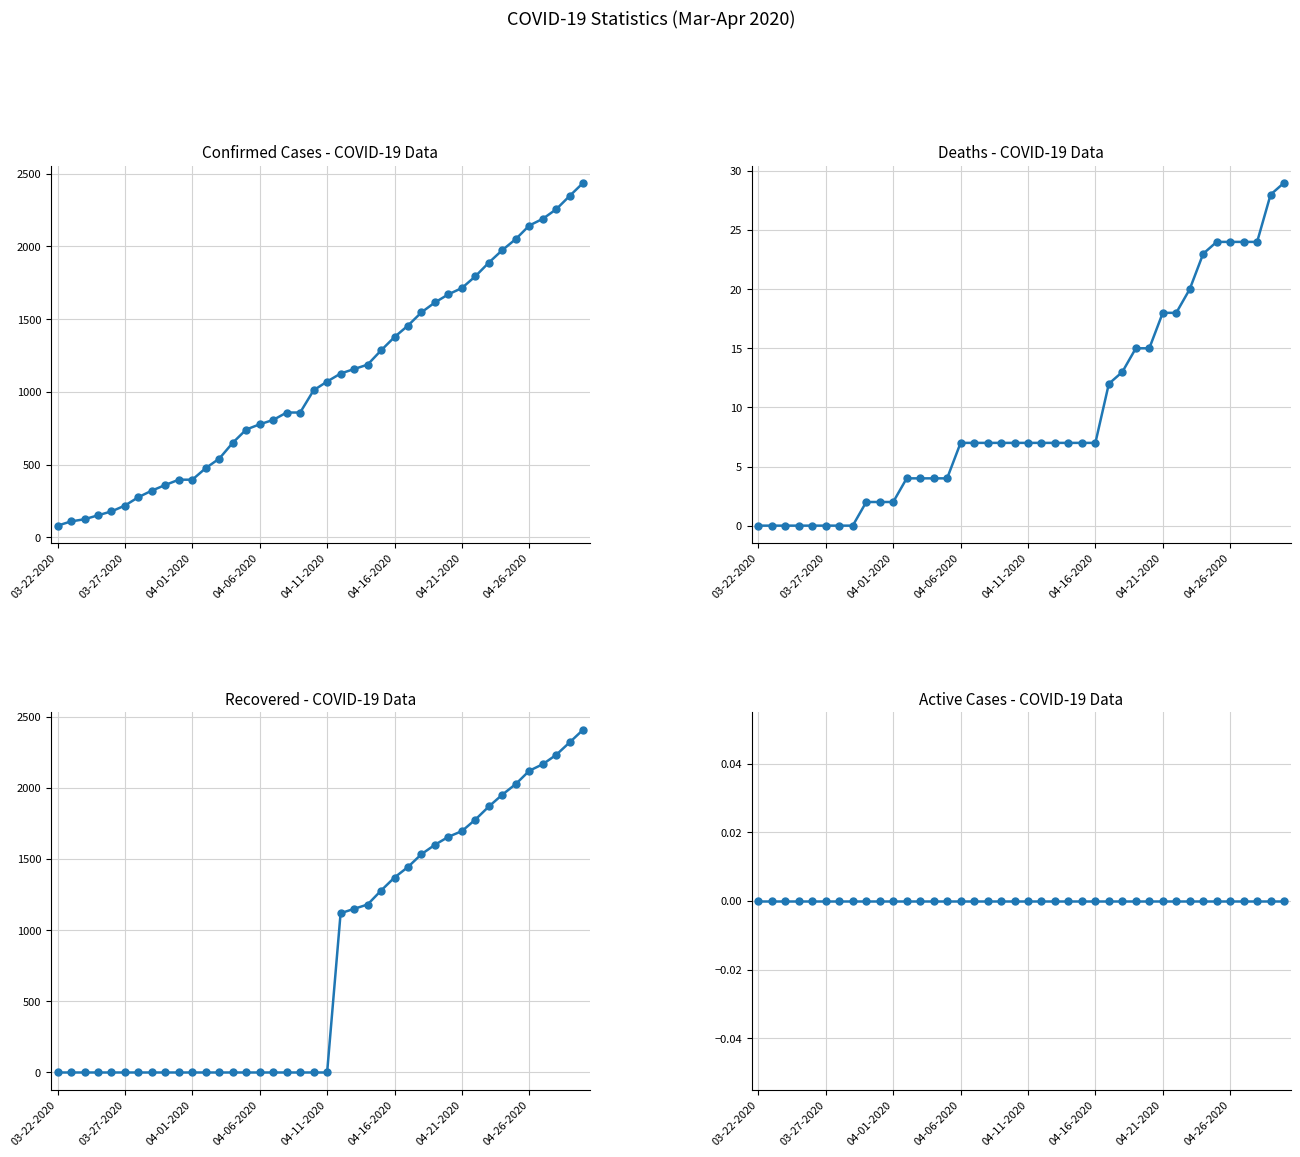

True or false: Confirmed and Active cross at least once.

False